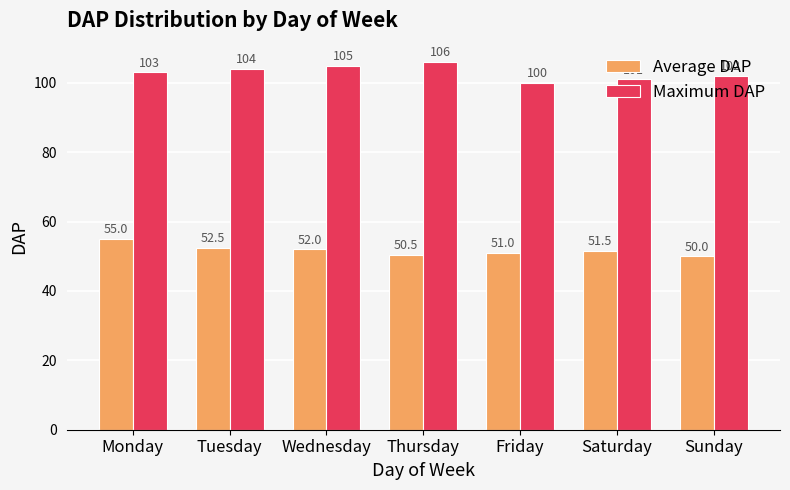

Count the Maximum DAP values in the range 101 to 105.

5